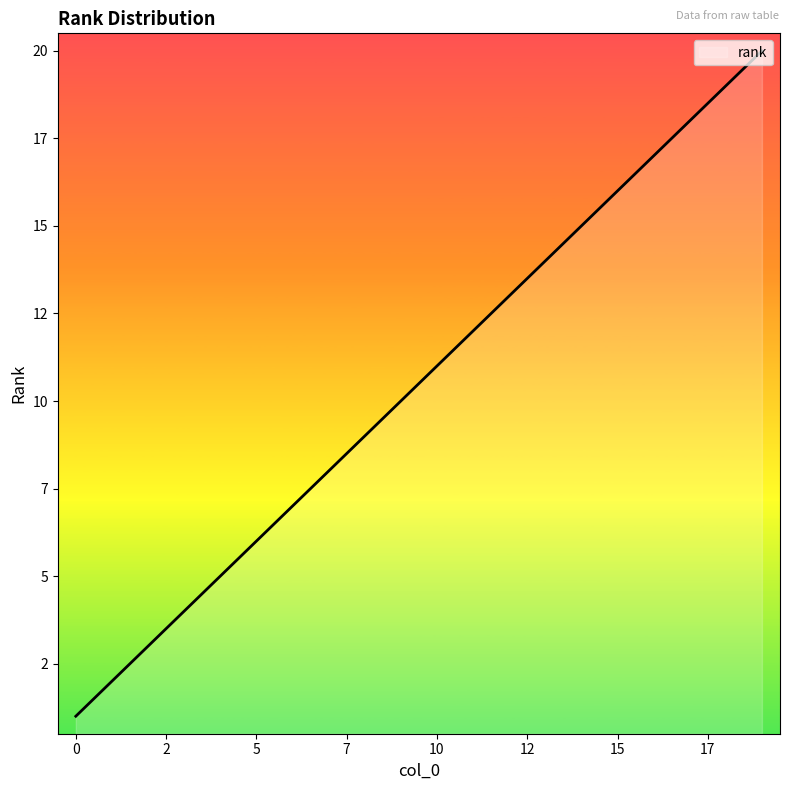

Rank the categories by value from lowest to highest.

0, 1, 2, 3, 4, 5, 6, 7, 8, 9, 10, 11, 12, 13, 14, 15, 16, 17, 18, 19